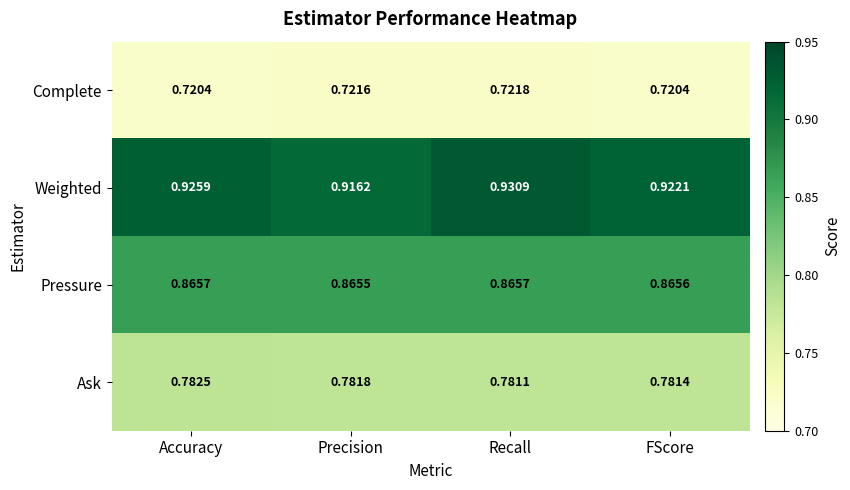

Count the number of categories in the chart.

4